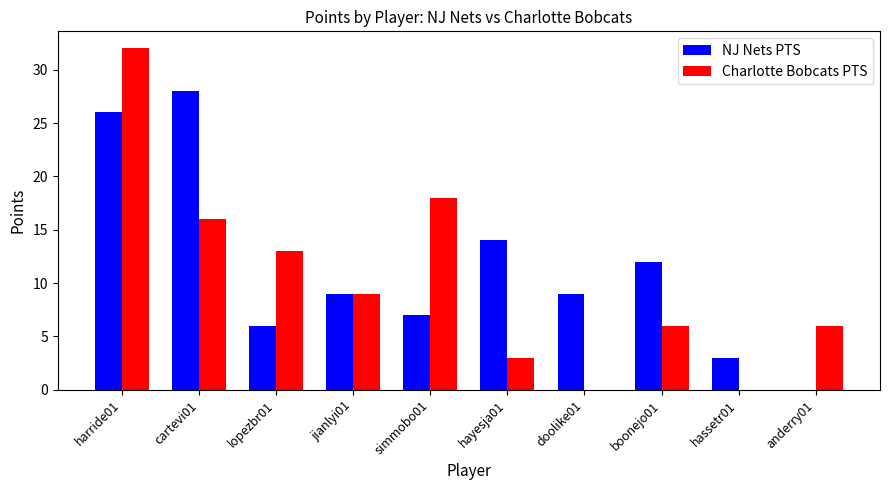

Reading left to right, extract all data points from this chart.

NJ Nets PTS: harride01=26	cartevi01=28	lopezbr01=6	jianlyi01=9	simmobo01=7	hayesja01=14	doolike01=9	boonejo01=12	hassetr01=3	anderry01=0
Charlotte Bobcats PTS: harride01=32	cartevi01=16	lopezbr01=13	jianlyi01=9	simmobo01=18	hayesja01=3	doolike01=0	boonejo01=6	hassetr01=0	anderry01=6